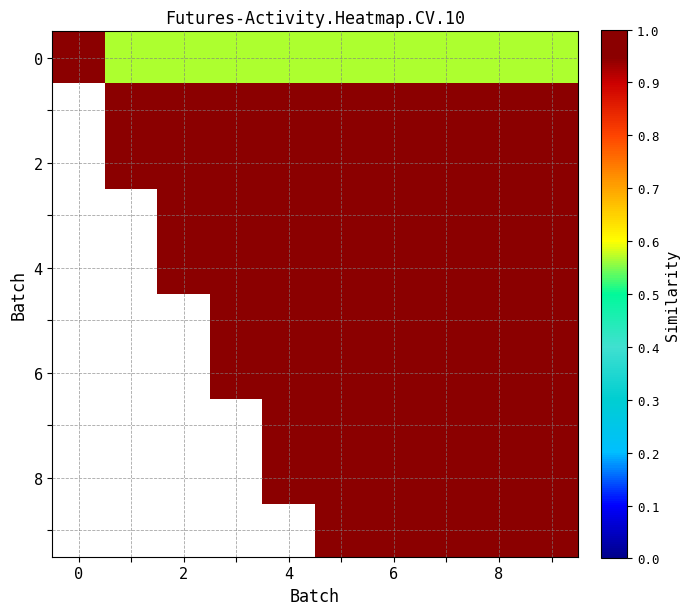

True or false: 0 has a value of 0.4 at 8.

False